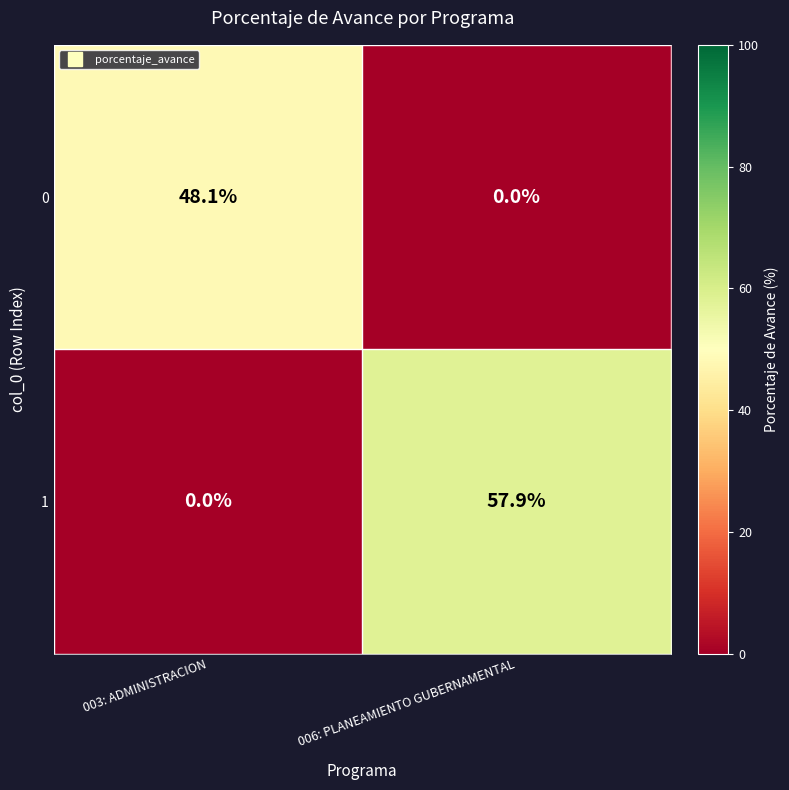

What is the average value of the 0 series?

24.1